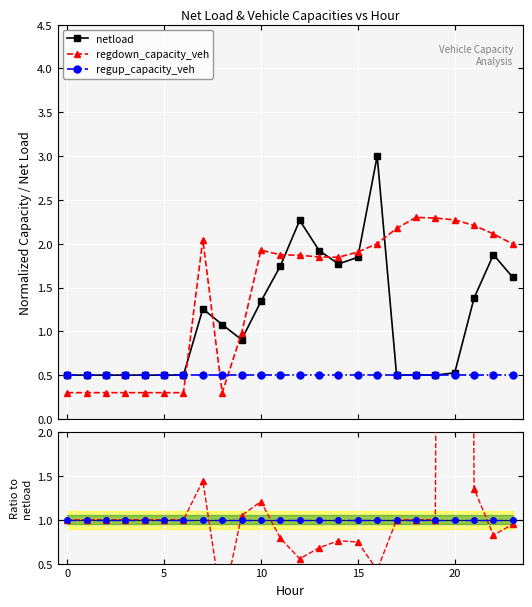

Reading left to right, what are all the values shown in this chart?

netload: 0.5	0.5	0.5	0.5	0.5	0.5	0.5	1.3	1.1	0.9	1.3	1.7	2.3	1.9	1.8	1.8	3.0	0.5	0.5	0.5	0.5	1.4	1.9	1.6
regdown_capacity_veh: 1.0	1.0	1.0	1.0	1.0	1.0	1.0	1.4	0.0	1.0	1.2	0.8	0.6	0.7	0.8	0.7	0.4	1.0	1.0	1.0	46.1	1.4	0.8	1.0
regup_capacity_veh: 1.0	1.0	1.0	1.0	1.0	1.0	1.0	1.0	1.0	1.0	1.0	1.0	1.0	1.0	1.0	1.0	1.0	1.0	1.0	1.0	1.0	1.0	1.0	1.0